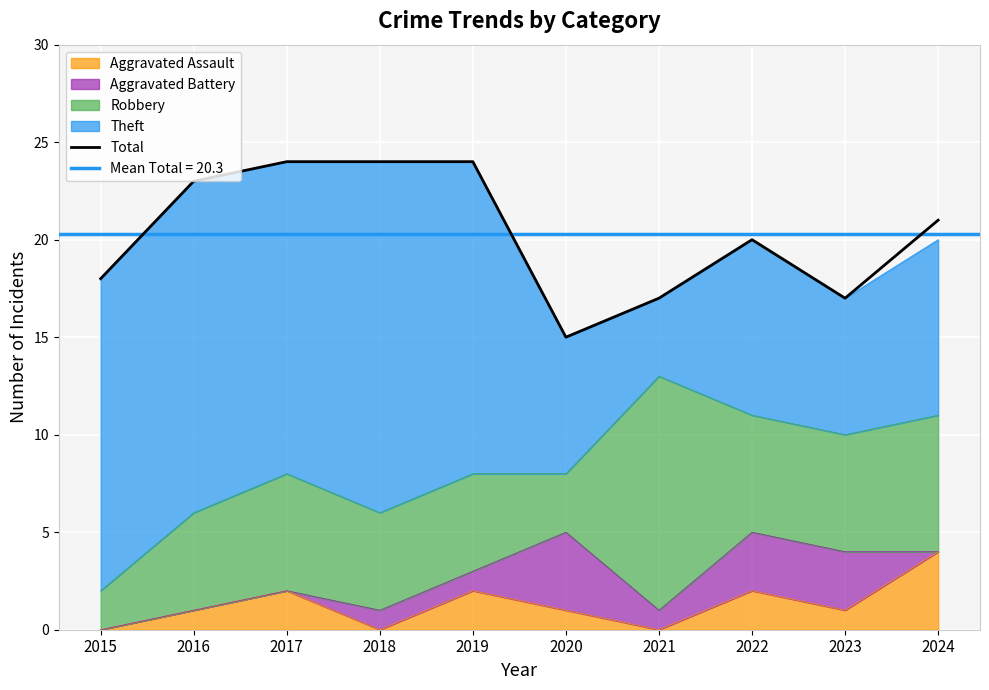

Rank the categories by value from lowest to highest.

2020, 2021, 2023, 2015, 2022, 2024, 2016, 2017, 2018, 2019